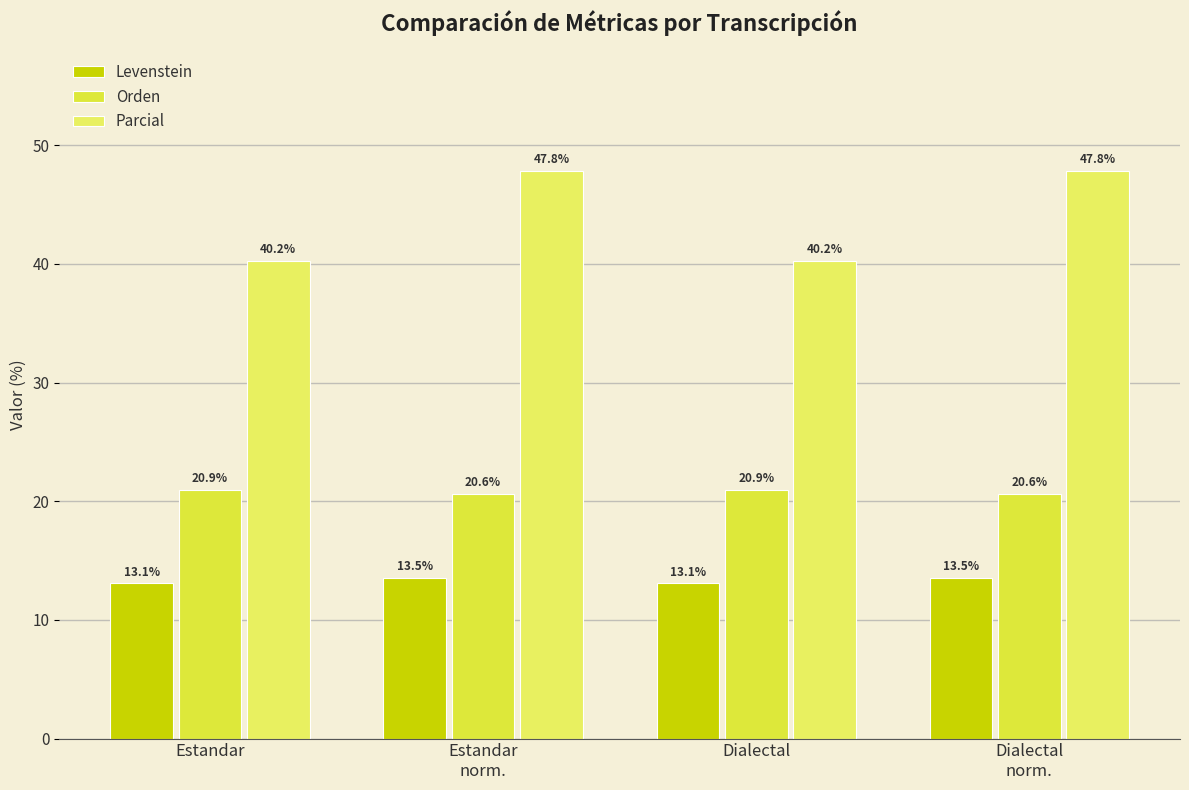

What is the value of the Parcial bar at the 1st from the left?

40.2